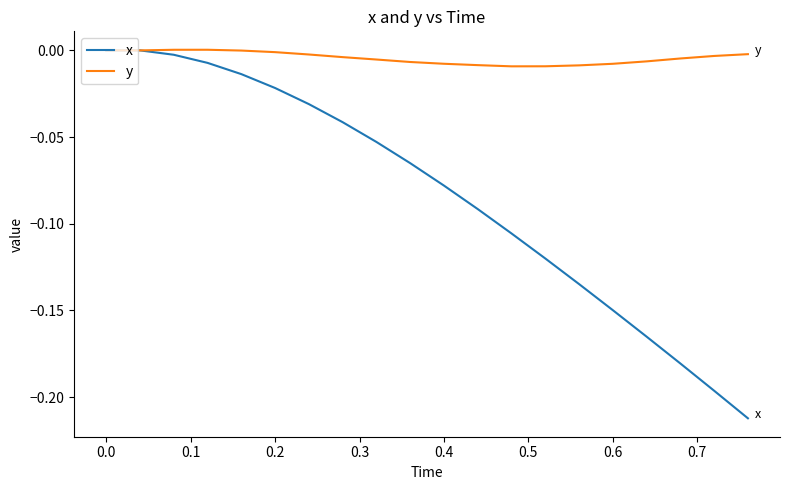

Rank the series by their average value, from highest to lowest.

y, x